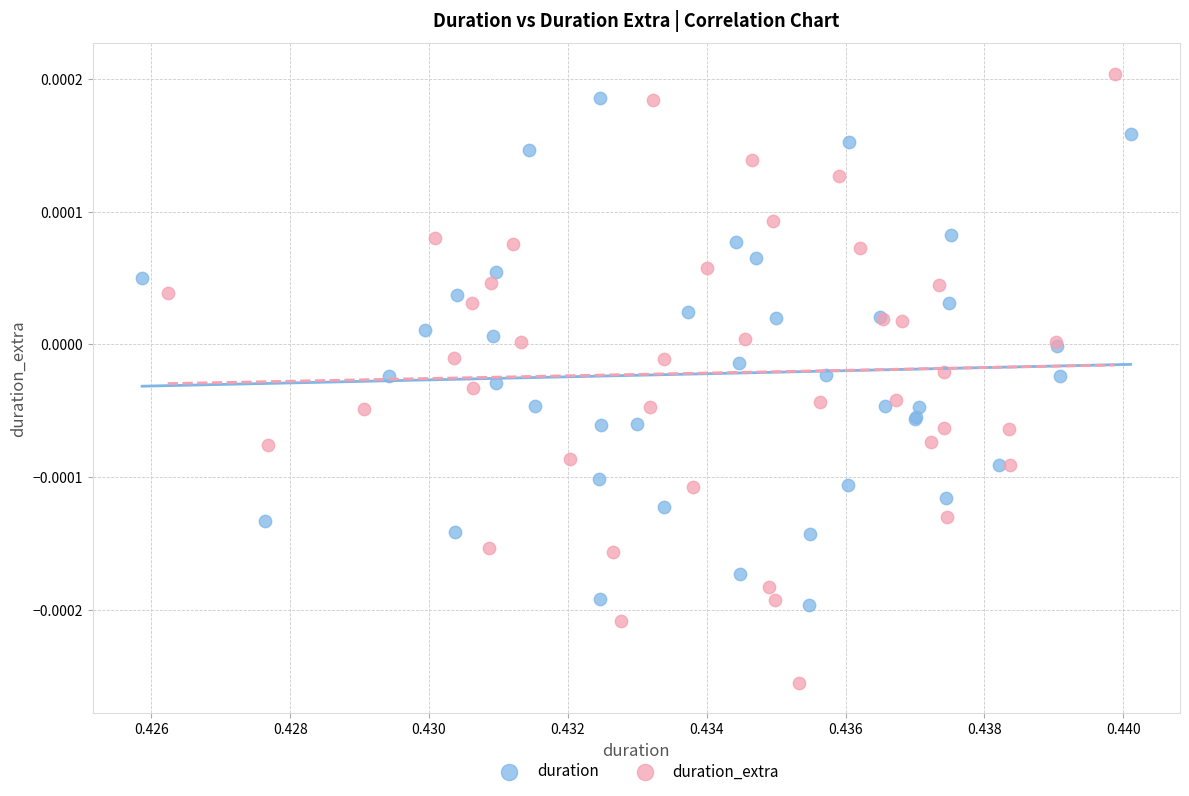

Which series has the largest Y range (max minus min)?

duration_extra